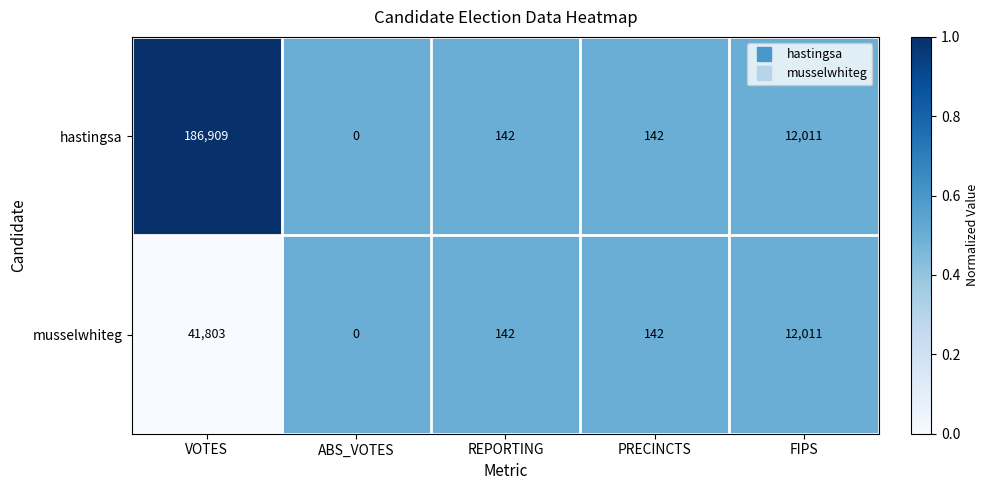

Reading left to right, what are all the values shown in this chart?

hastingsa: 186909	0	142	142	12011
musselwhiteg: 41803	0	142	142	12011